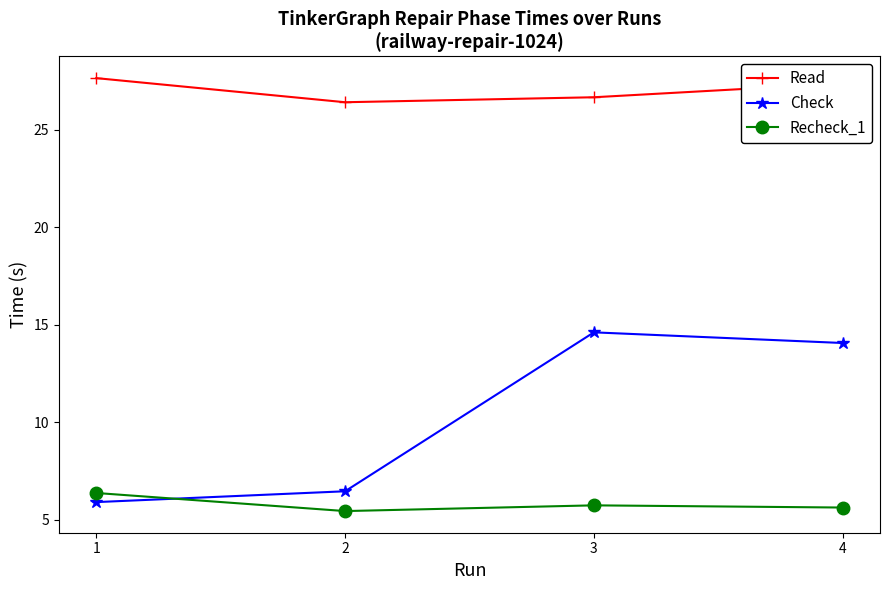

The value of Check at 1 is 3.9. True or false?

False